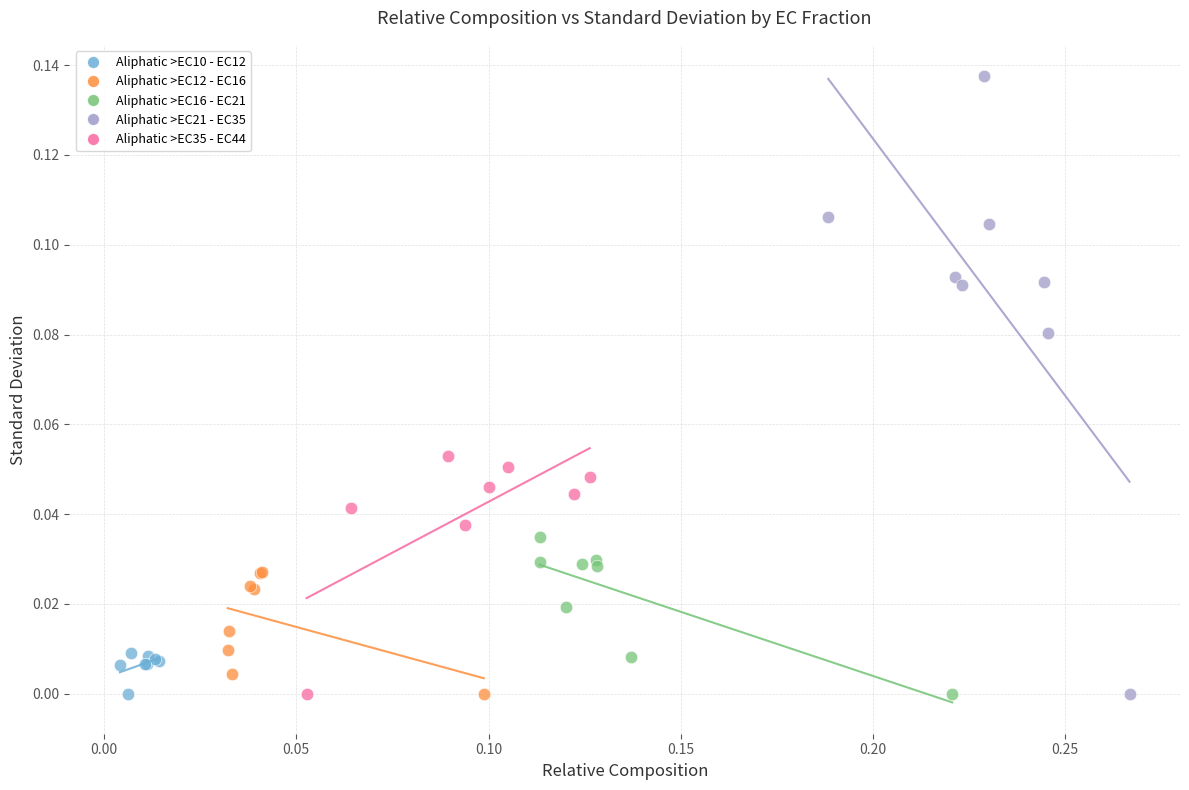

Which series contains the highest Y value?

Aliphatic >EC21 - EC35